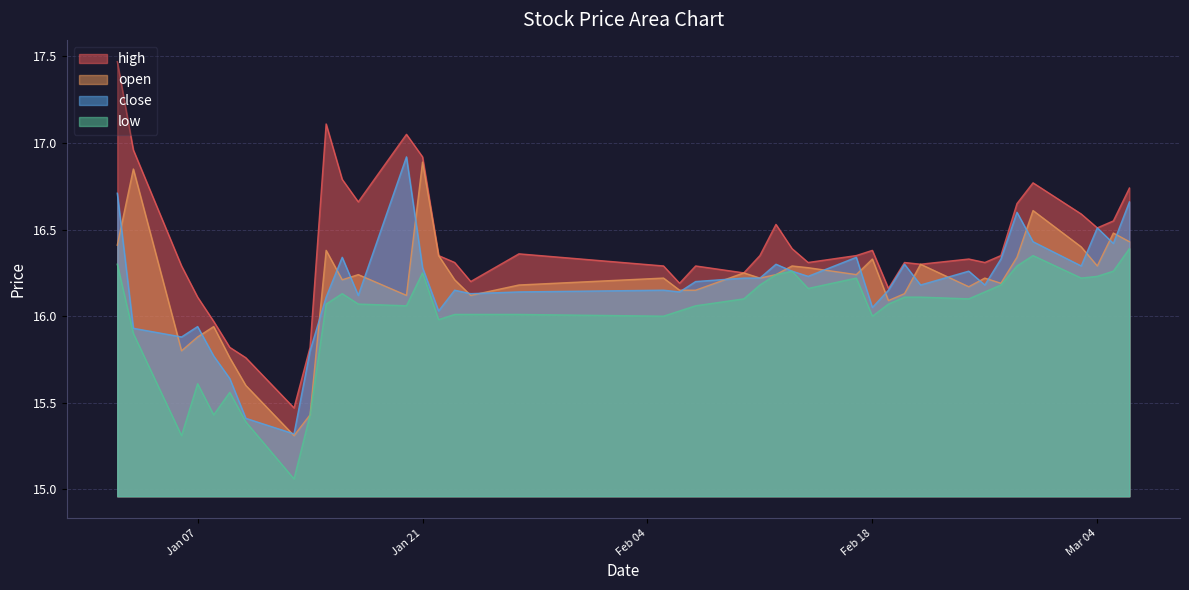

How many interior local peaks does the open series have?

13